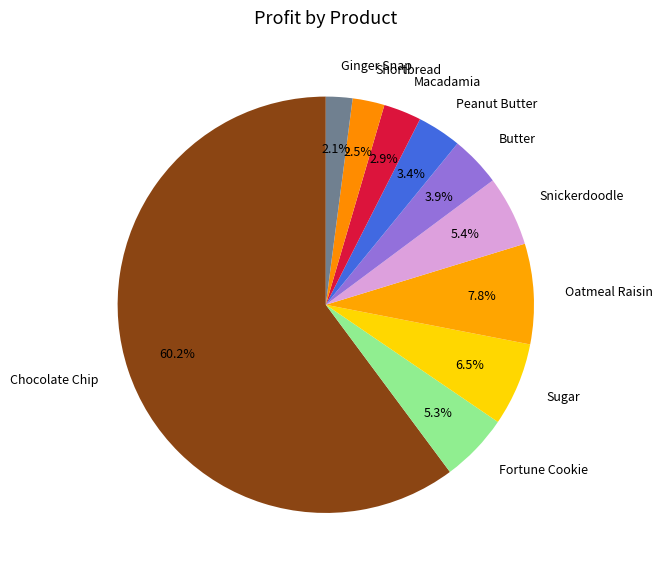

Does Oatmeal Raisin represent more than half of the total?

No